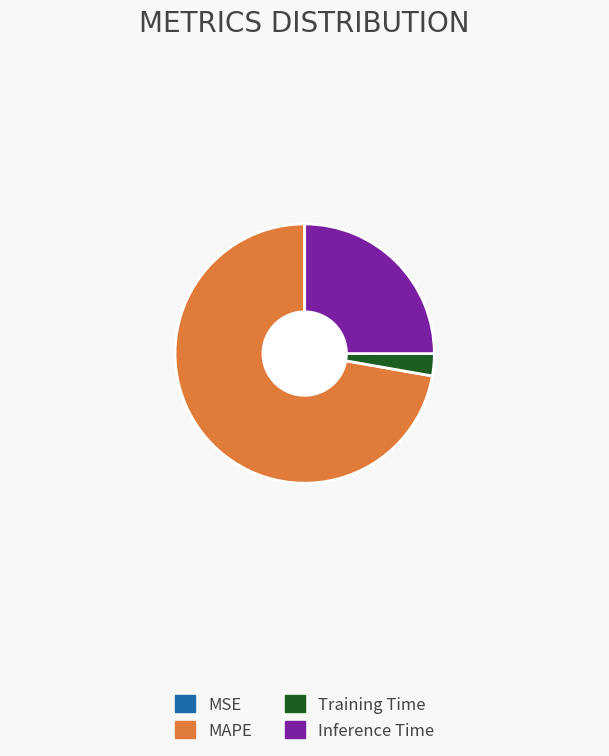

Which category accounts for the majority?

MAPE